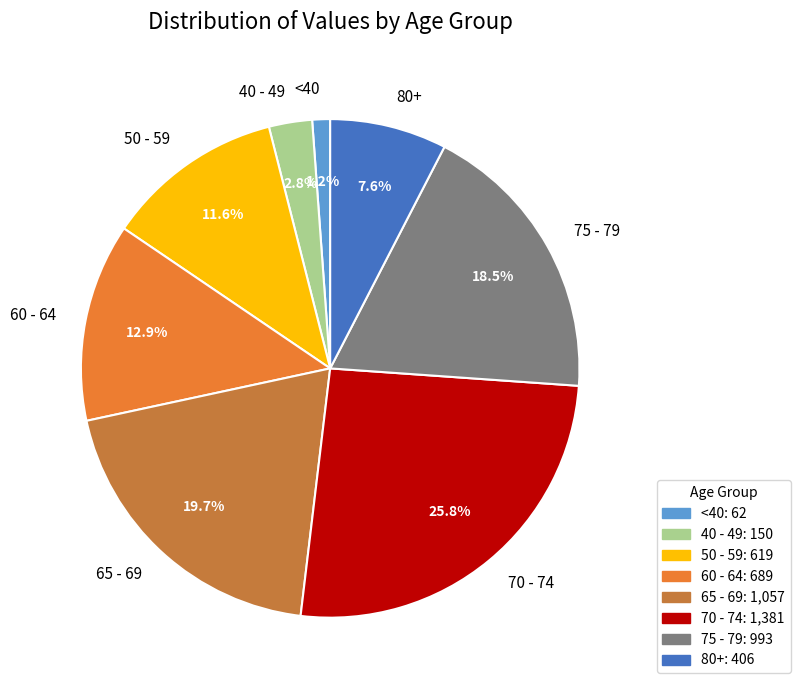

Do 70 - 74 and 60 - 64 together represent more than half of the pie?

No